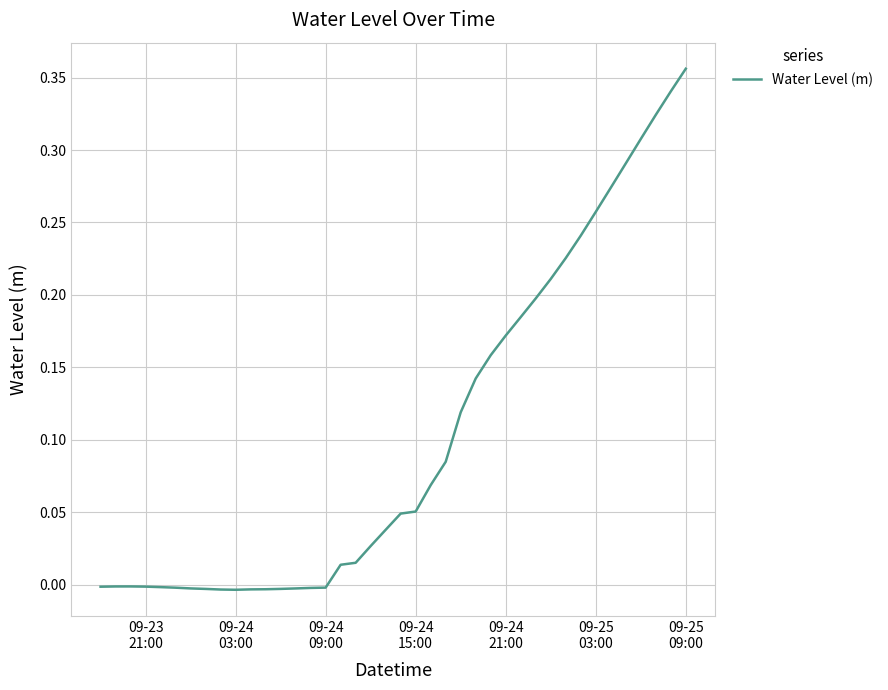

At which label is the value closest to 0?

09-24
09:00